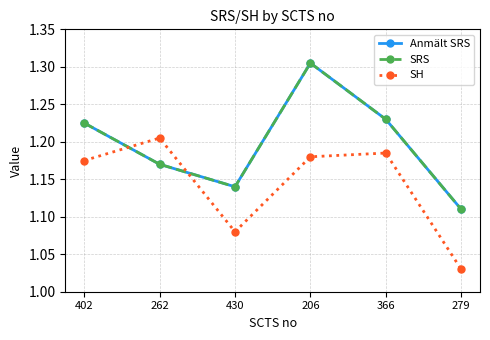

At which category is the sum across all series the highest?

206